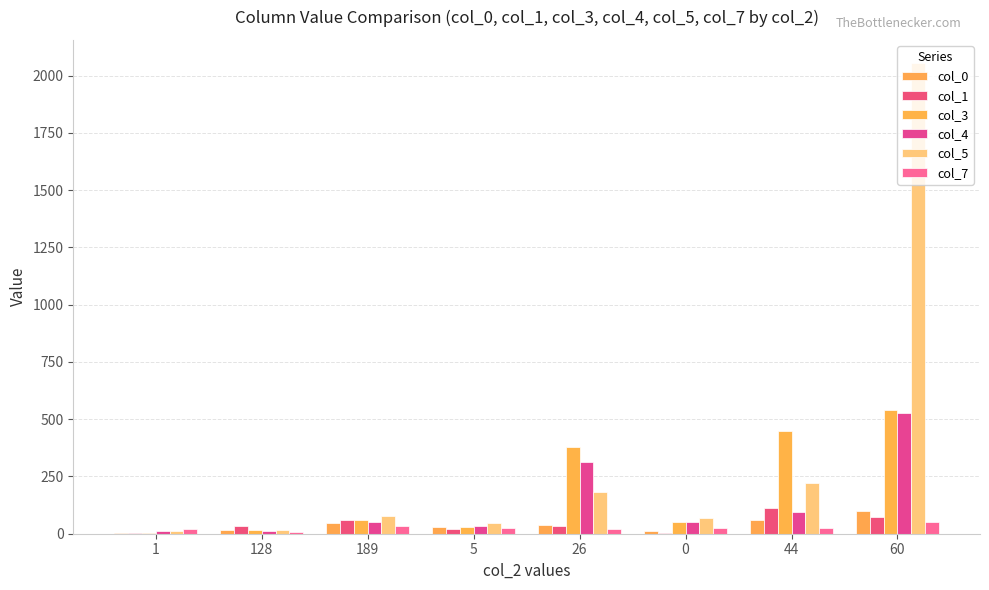

At which label is col_4 closest to 269?

26